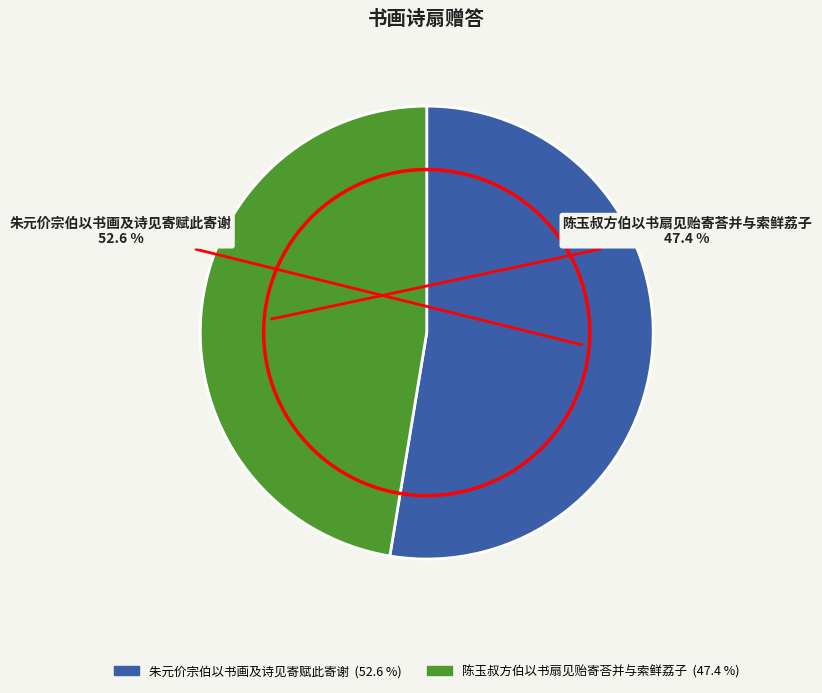

To the nearest percent, what is the combined percentage of 朱元价宗伯以书画及诗见寄赋此寄谢 and 陈玉叔方伯以书扇见贻寄荅并与索鲜荔子?

100%